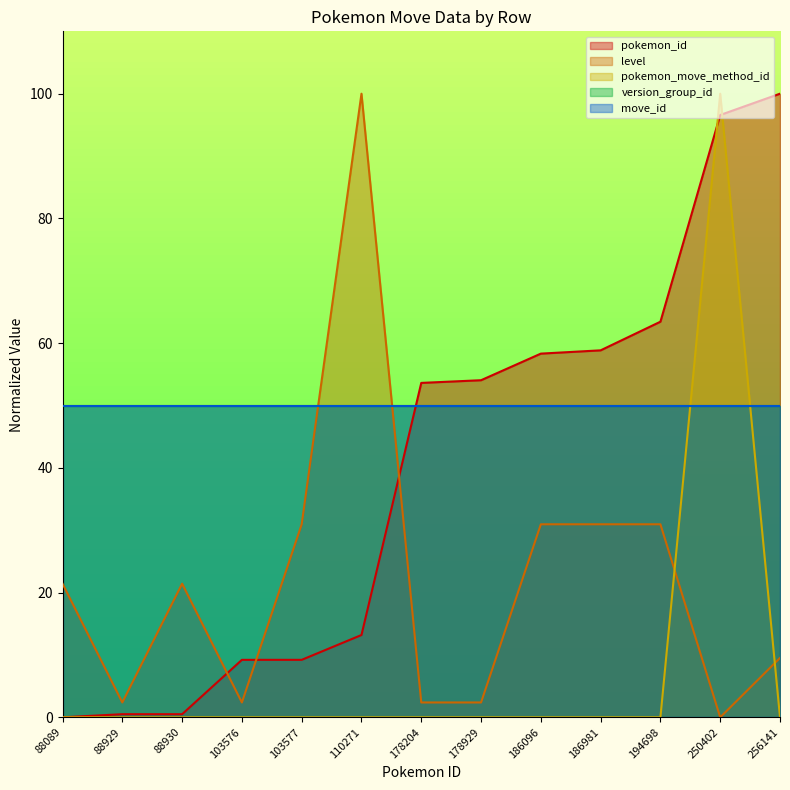

Read the level value at 88089.

21.4